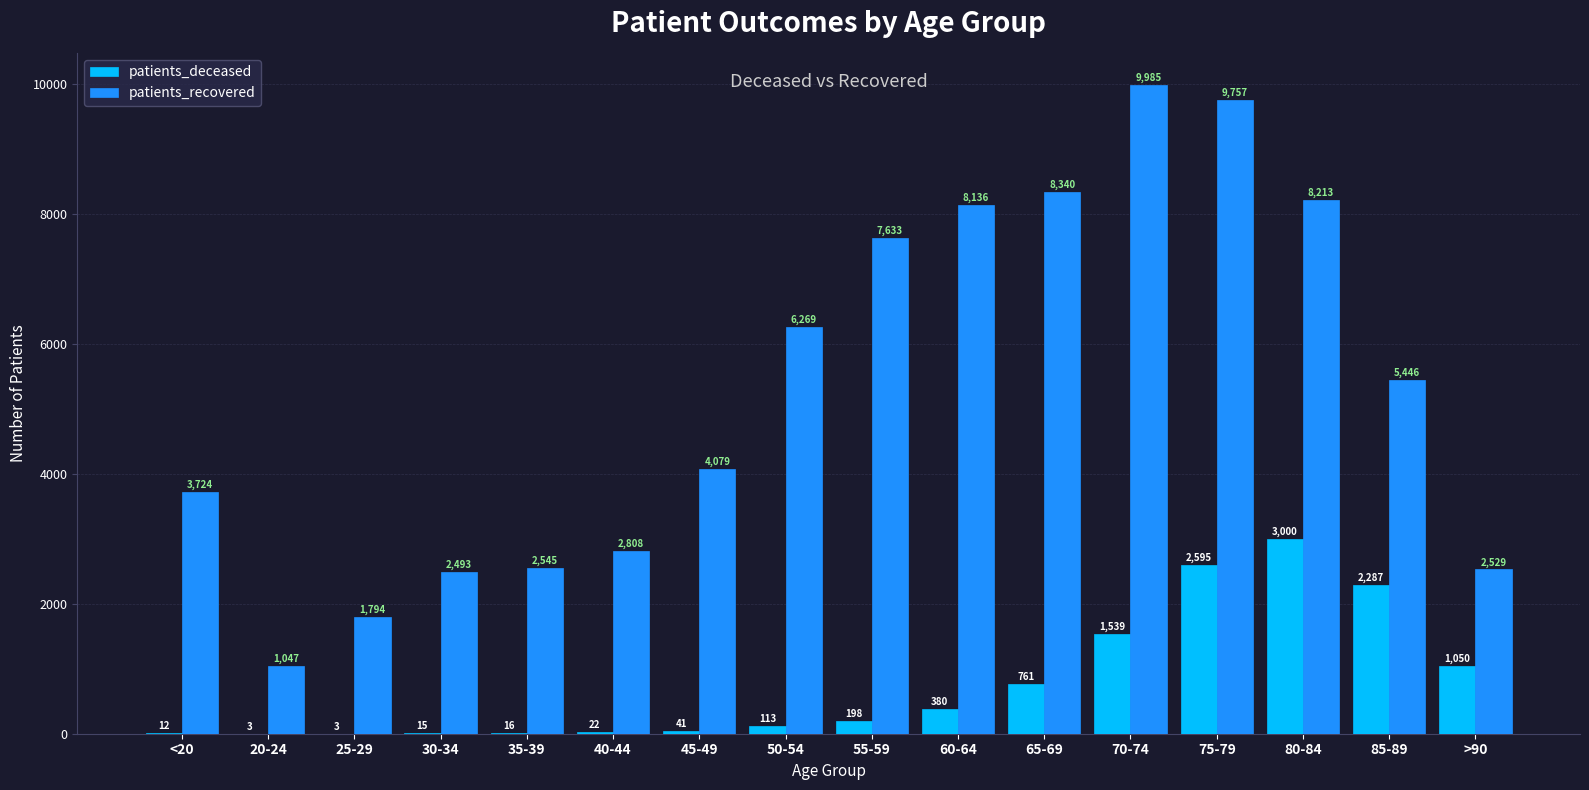

Reading right to left, what are all the values shown in this chart?

patients_deceased: 1050	2287	3000	2595	1539	761	380	198	113	41	22	16	15	3	3	12
patients_recovered: 2529	5446	8213	9757	9985	8340	8136	7633	6269	4079	2808	2545	2493	1794	1047	3724